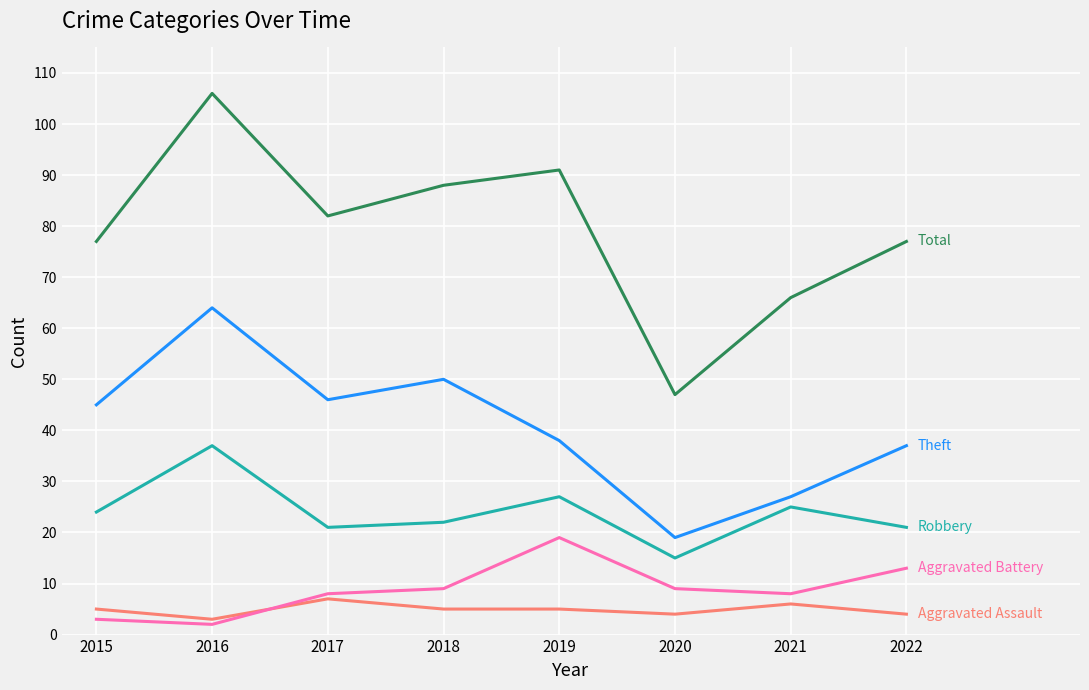

What is the spread (max minus min) of values at 2022?

73